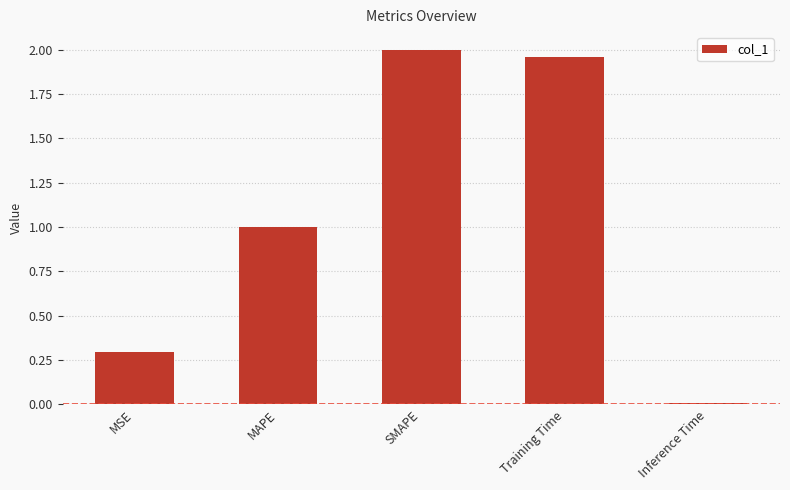

At which category does the chart reach its peak across all series?

SMAPE